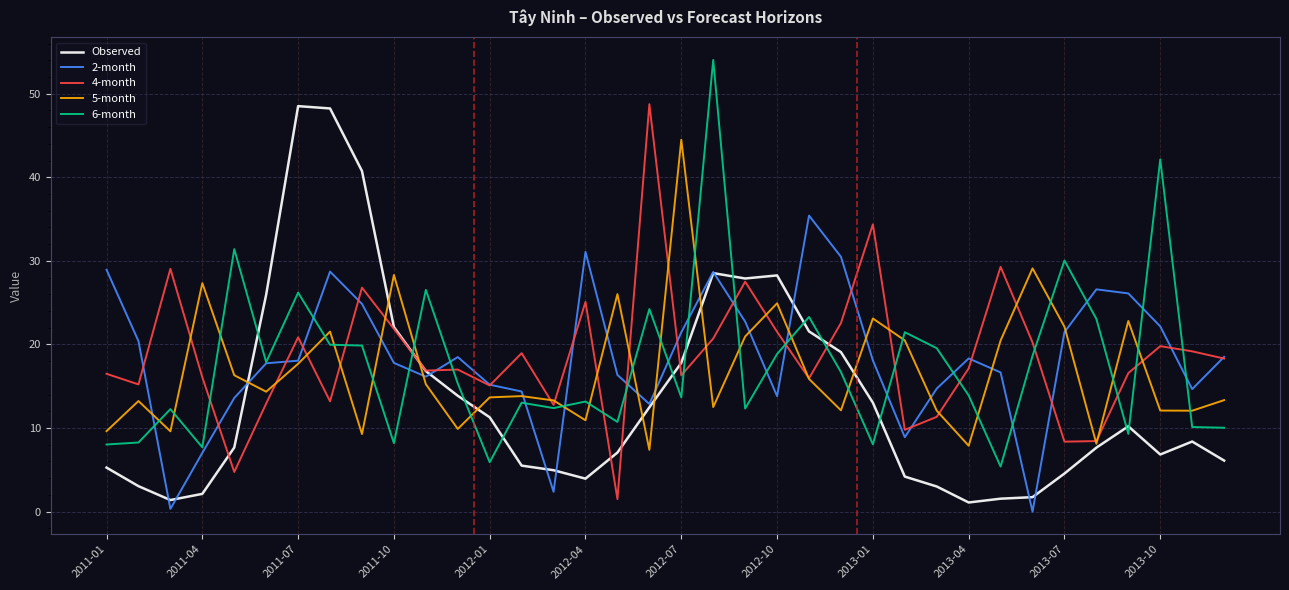

True or false: 5-month has more than 0 points higher than both neighbors.

True